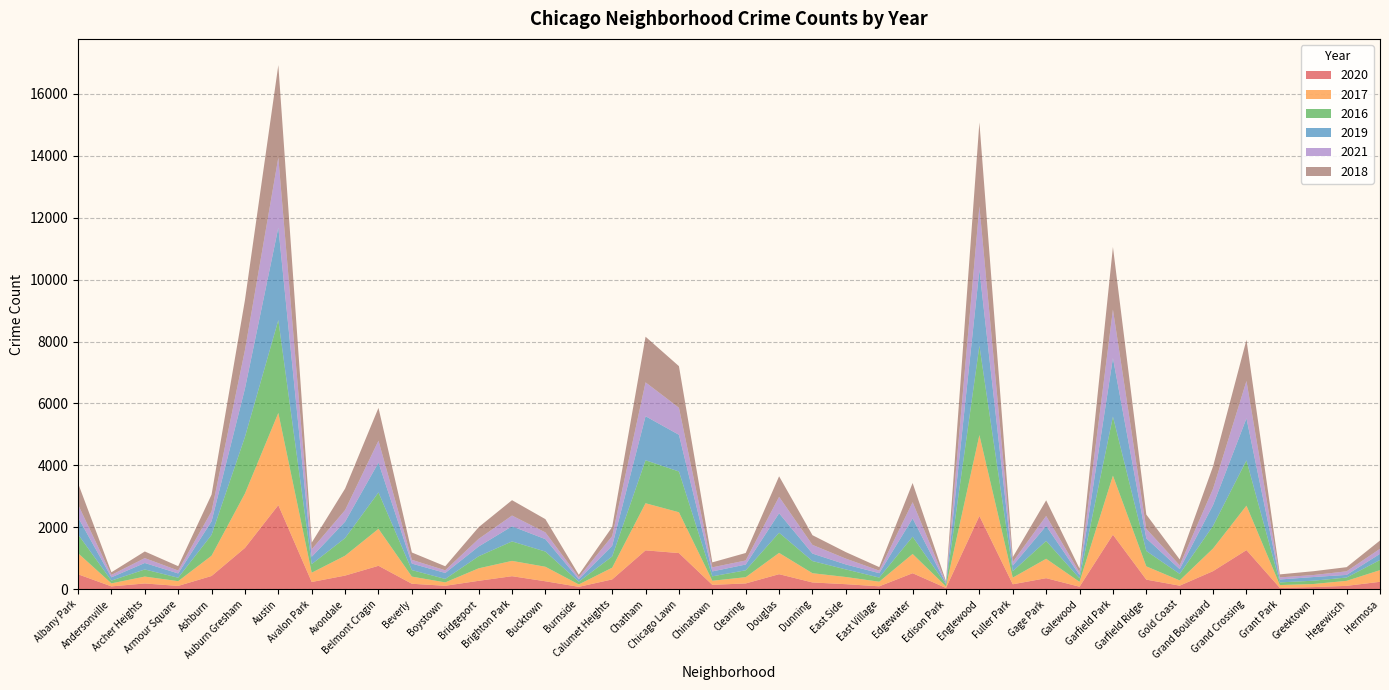

Reading left to right, extract all data points from this chart.

2020: 482	91	185	106	427	1334	2716	233	440	756	176	110	271	420	256	77	316	1255	1167	141	186	485	218	162	93	516	40	2366	159	356	80	1761	309	114	584	1263	41	68	108	239
2017: 681	97	223	154	655	1758	2978	300	642	1194	231	110	403	495	469	77	379	1522	1319	132	202	688	298	232	149	622	51	2613	215	627	157	1907	429	170	732	1436	93	99	162	377
2016: 609	90	230	111	673	1827	2999	277	570	1176	210	112	390	629	491	89	362	1389	1317	143	223	652	393	245	134	558	60	2886	208	577	114	1909	496	210	734	1463	86	107	108	327
2019: 549	106	209	138	439	1563	2989	237	529	964	210	193	315	488	401	78	345	1422	1186	159	186	628	242	160	142	591	37	2451	180	484	109	1891	409	155	671	1357	94	119	84	199
2021: 417	78	158	95	321	1245	2264	241	376	708	123	86	247	348	218	65	313	1095	874	132	131	532	281	189	83	524	29	2058	117	322	84	1566	308	122	526	1209	68	64	116	163
2018: 688	84	214	140	541	1614	2986	216	693	1060	236	130	377	496	428	80	295	1474	1343	160	242	663	313	210	113	620	38	2706	158	506	123	2022	460	191	725	1329	97	123	134	268